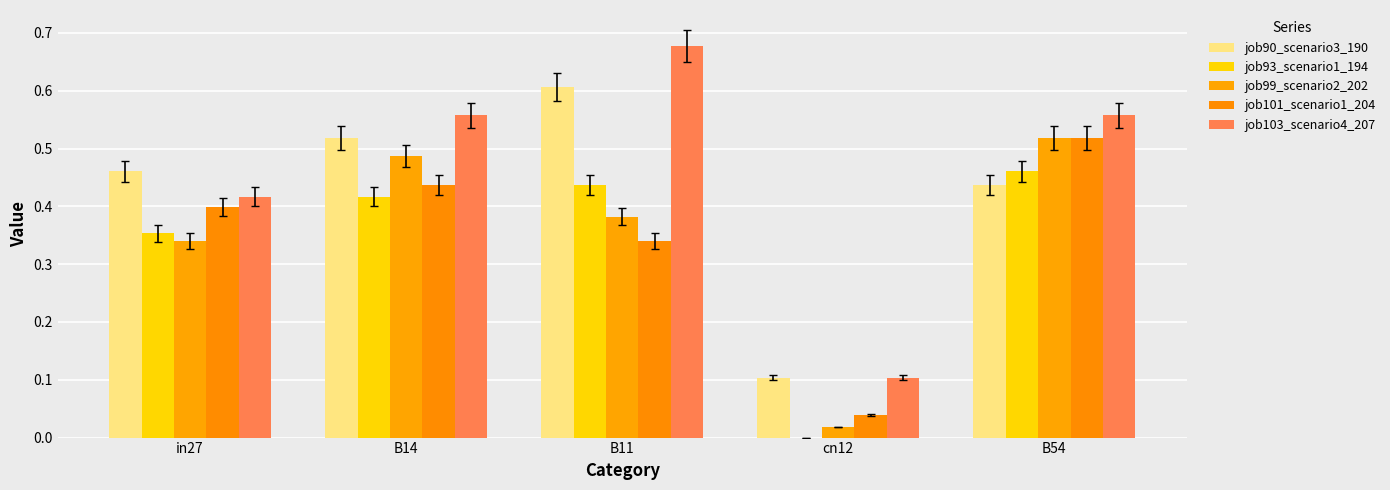

How many distinct data groups are displayed?

5